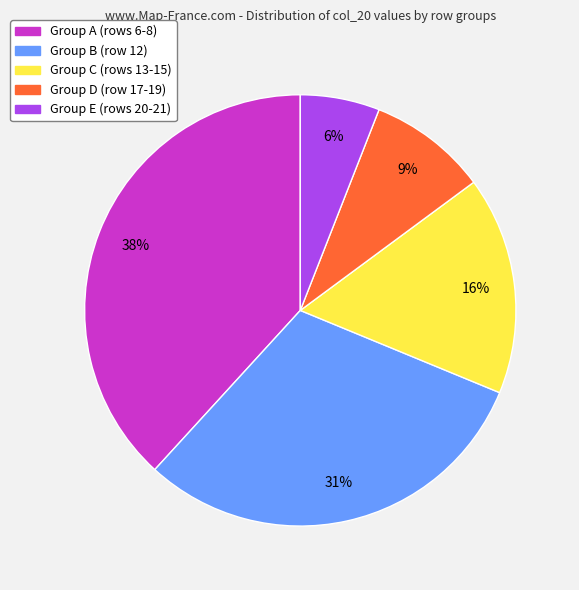

To the nearest percent, what is the difference between the largest and smallest slice percentages?

32%